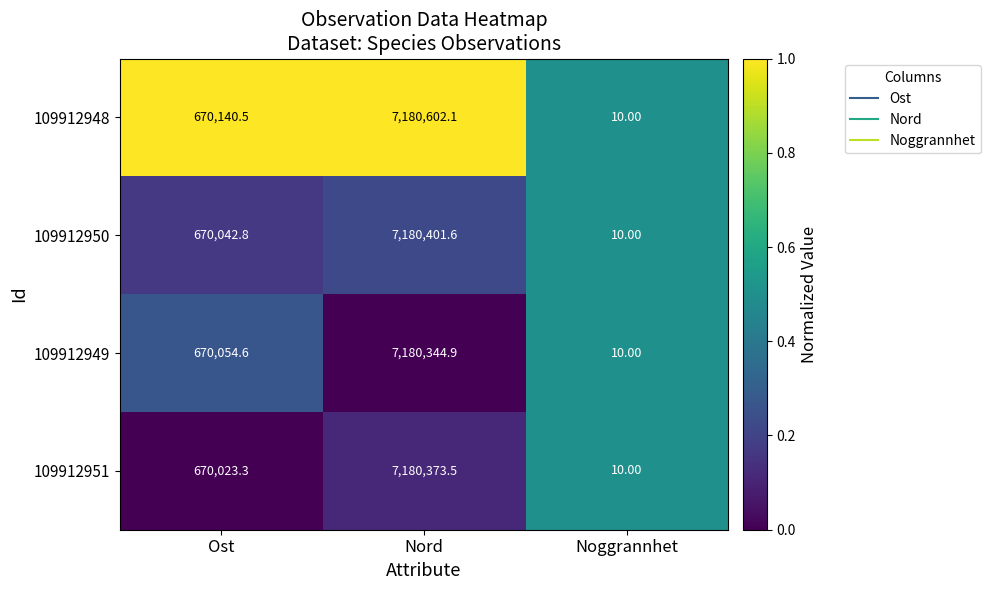

Where does the 109912951 series first go above 670023?

Ost